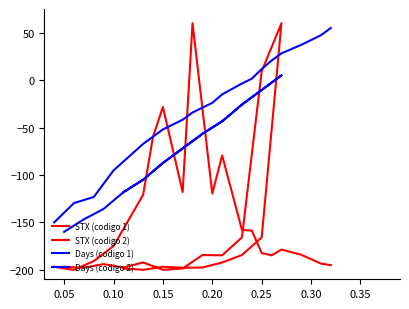

How many lines are shown in the chart?

4